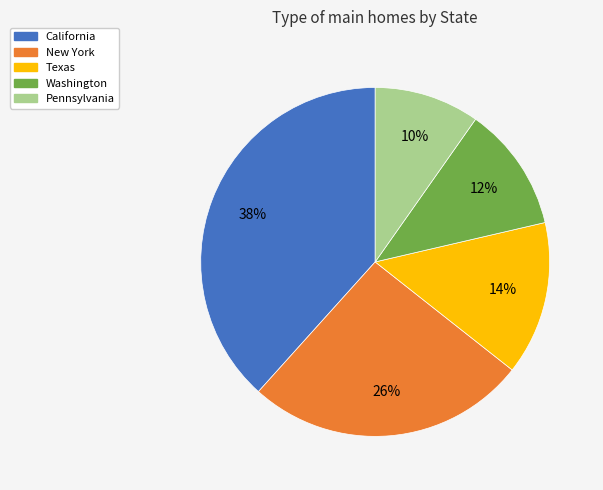

To the nearest percent, what is the difference between the Texas and California slice percentages?

24%